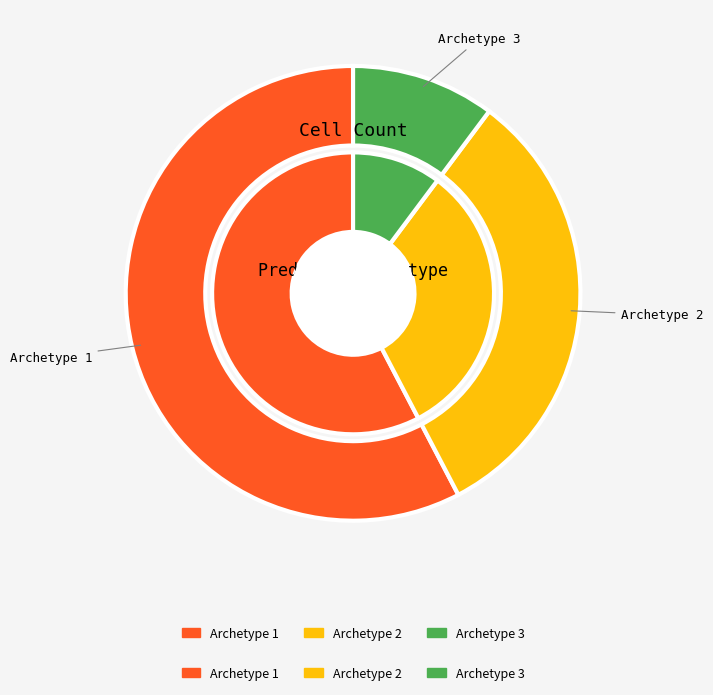

What portion of the pie excludes Archetype 3?

89.8%